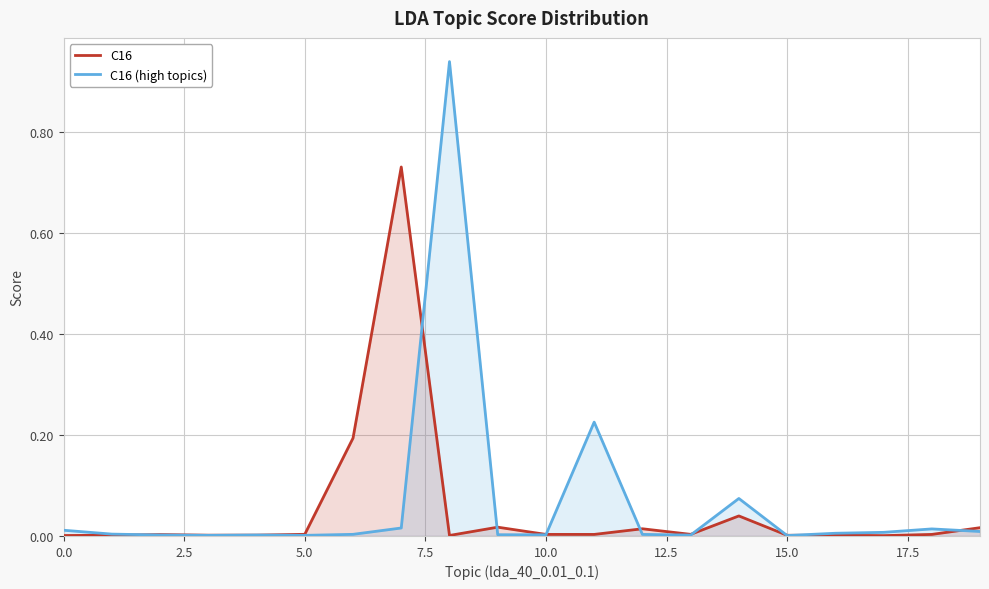

What is the difference between the maximum and minimum values in the C16 (high topics) series?

0.9